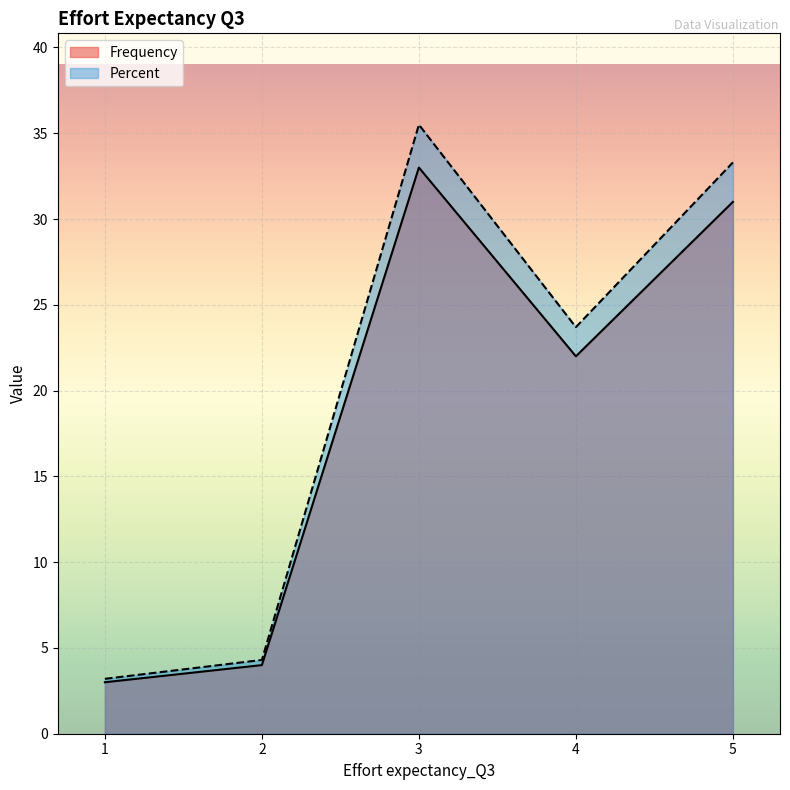

Which category has the lowest value across all series?

1